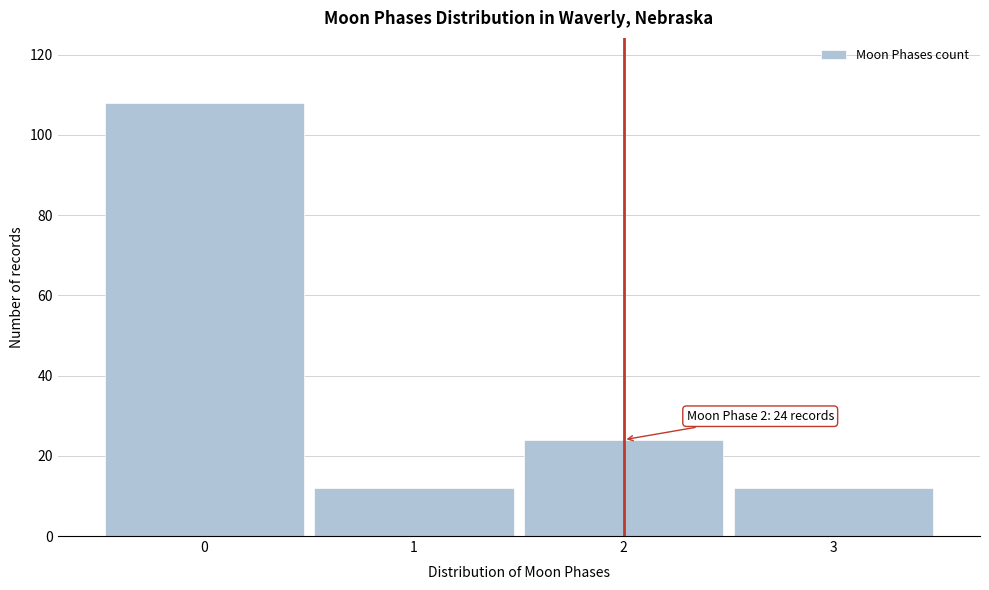

Reading left to right, what are all the values shown in this chart?

108	12	24	12